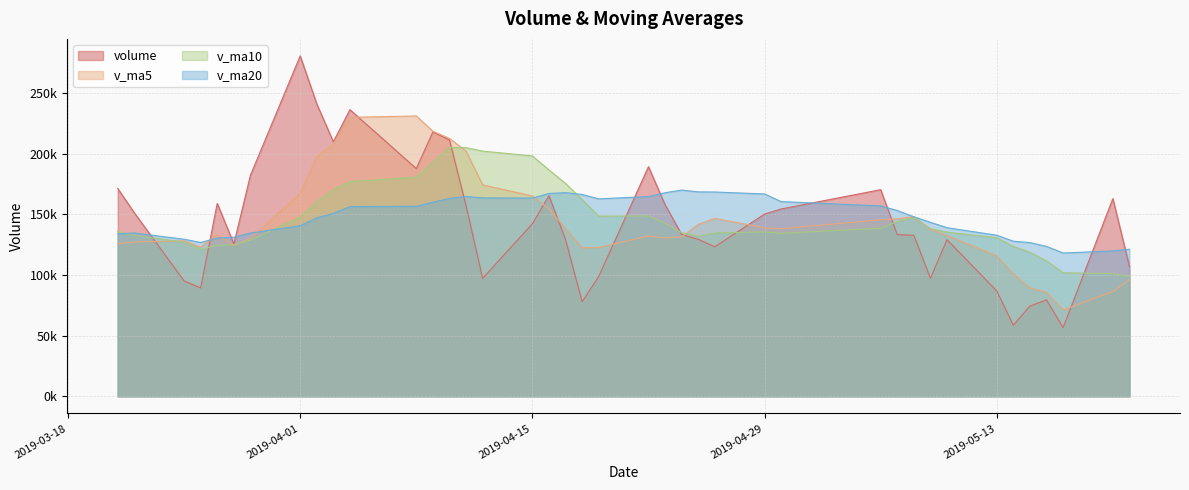

What are all the series names shown in the legend?

volume, v_ma5, v_ma10, v_ma20